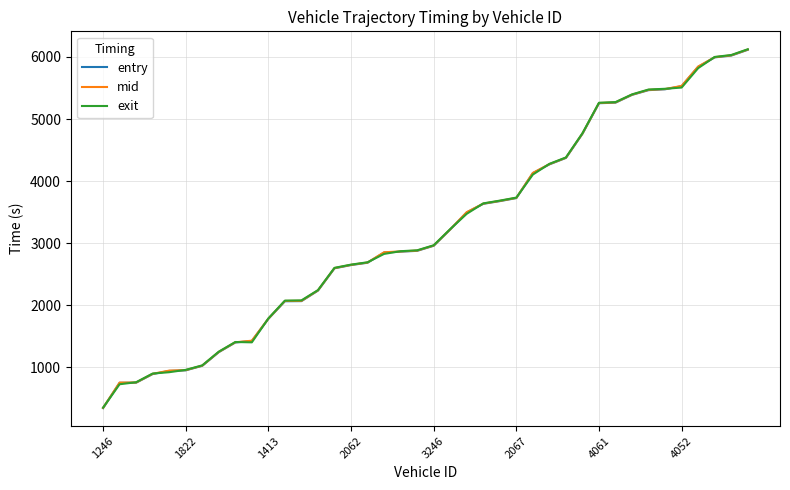

How many distinct data groups are displayed?

3